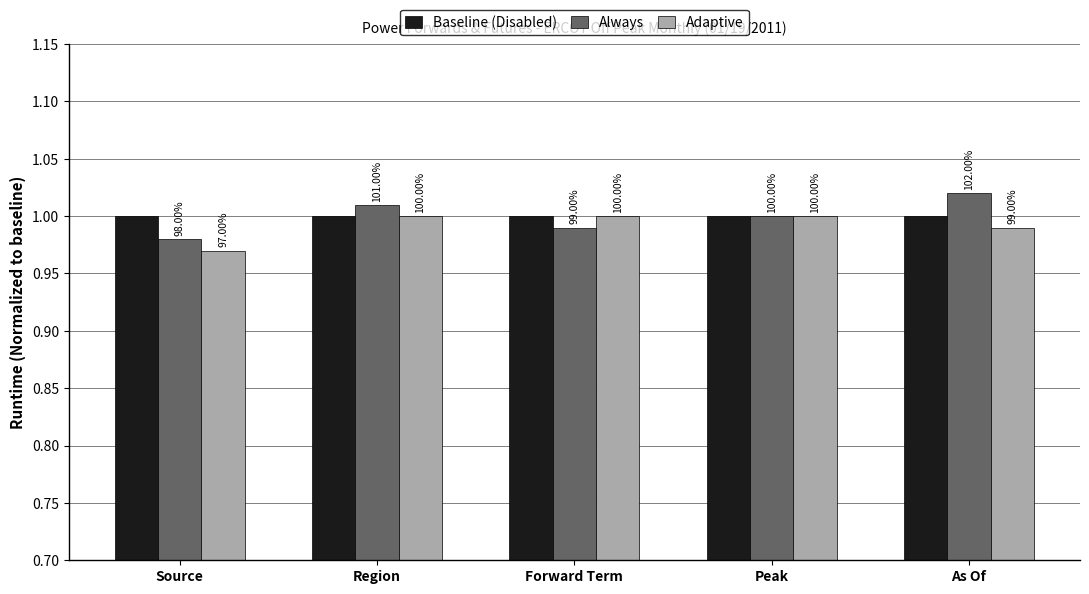

Are the bars horizontal?

No